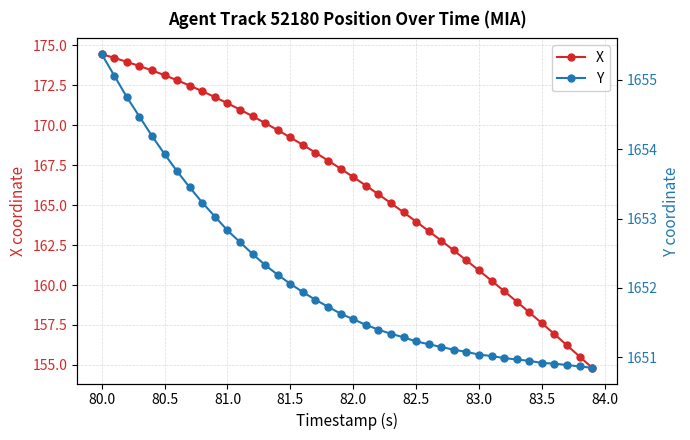

What are all the series names shown in the legend?

X, Y